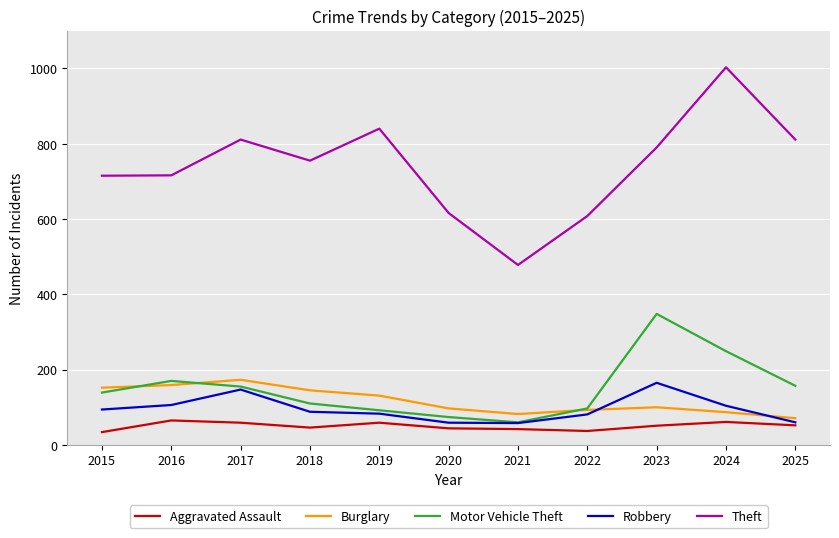

Between 2023 and 2024, which series saw the biggest shift?

Theft